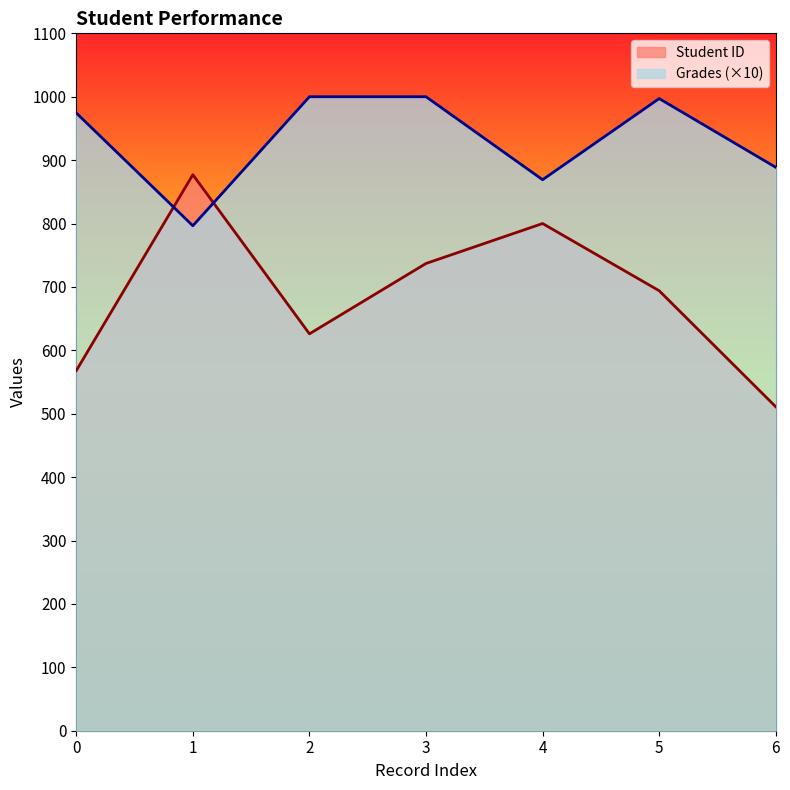

True or false: Grades has more than 2 points higher than both neighbors.

False